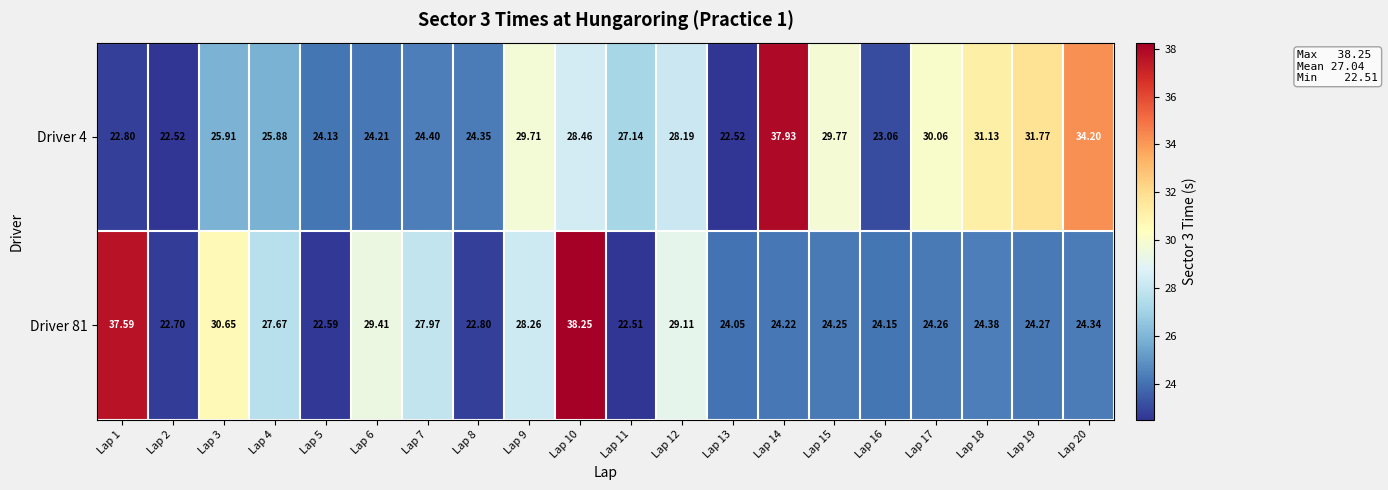

Is the value of Driver 4 at Lap 3 greater than the value of Driver 81 at Lap 17?

Yes